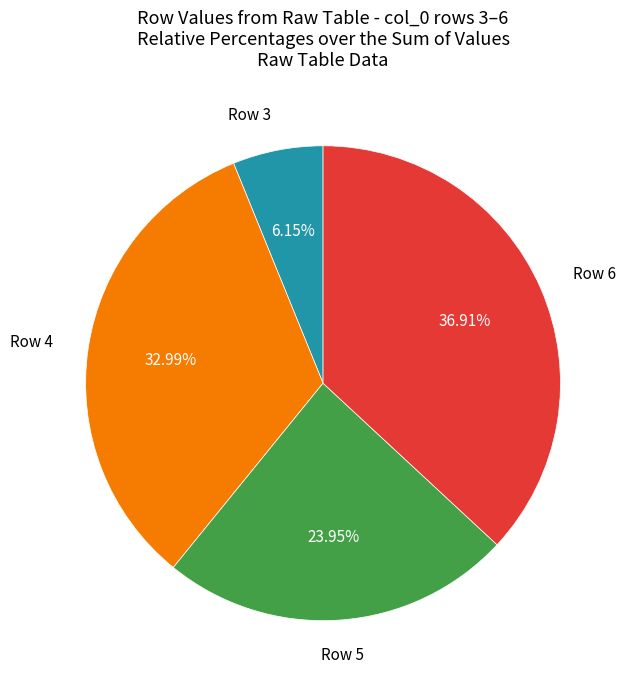

To the nearest percent, what is the difference between the largest and smallest slice percentages?

31%